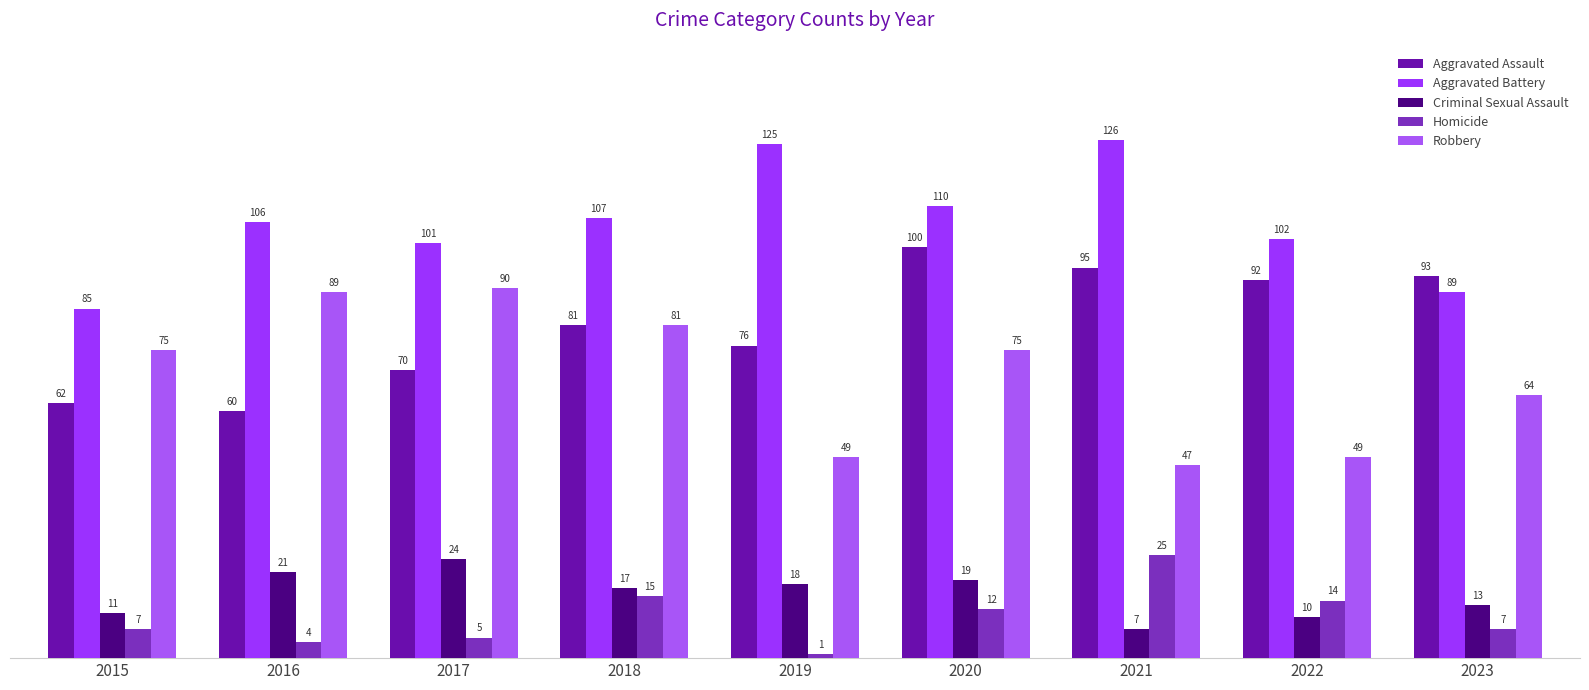

Is the value of Criminal Sexual Assault at 2018 greater than the value of Robbery at 2023?

No